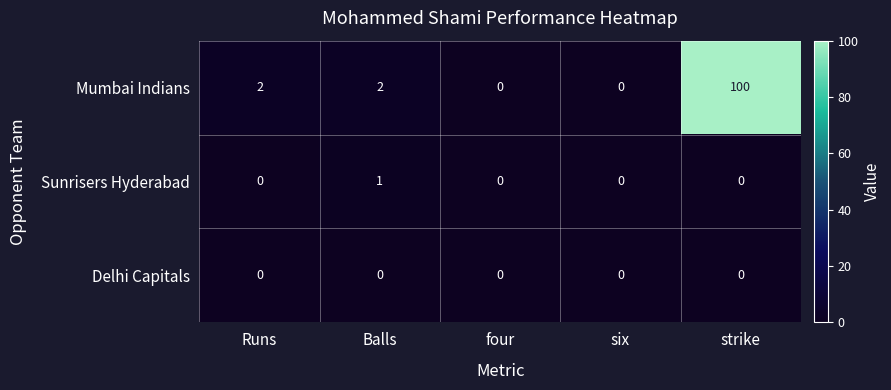

Reading left to right, transcribe all the data shown in this chart.

Mumbai Indians: 2	2	0	0	100
Sunrisers Hyderabad: 0	1	0	0	0
Delhi Capitals: 0	0	0	0	0